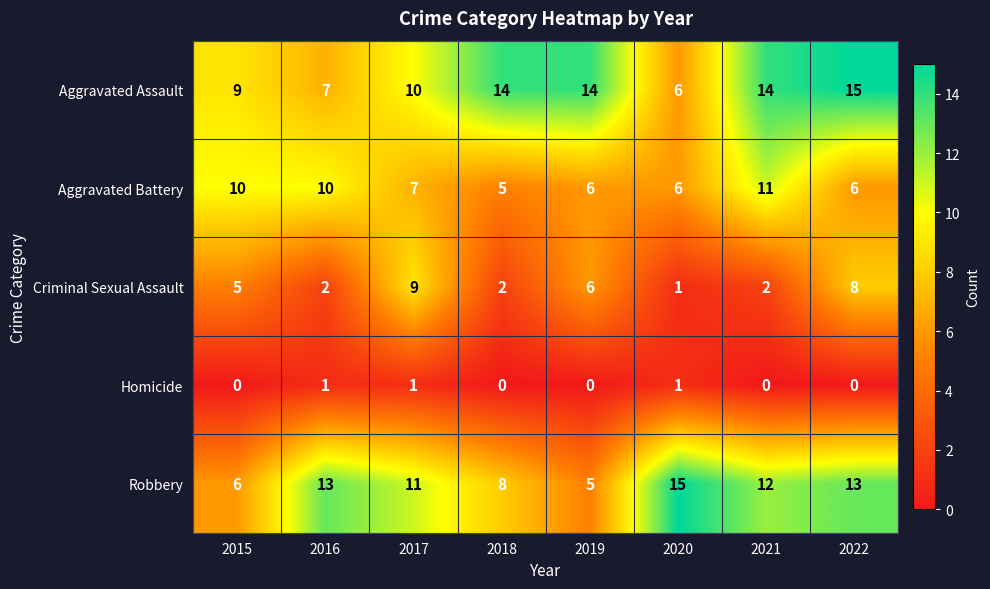

Count the Aggravated Assault values in the range 9 to 14.

5